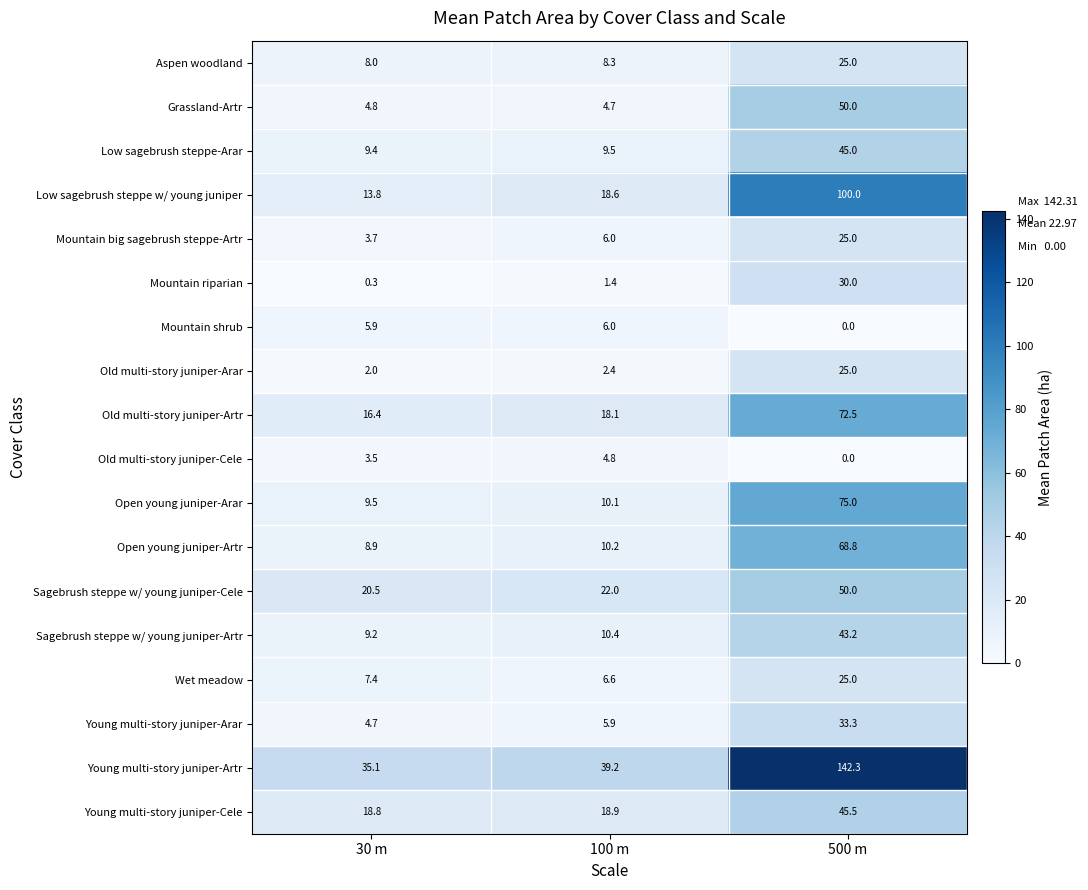

Rank the categories by Mountain big sagebrush steppe-Artr value from highest to lowest.

500 m, 100 m, 30 m